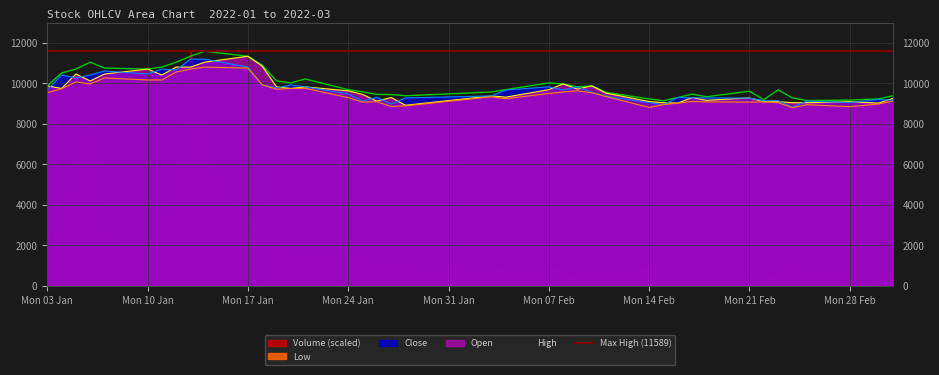

At which label does Open first exceed 9632?

Mon 03 Jan